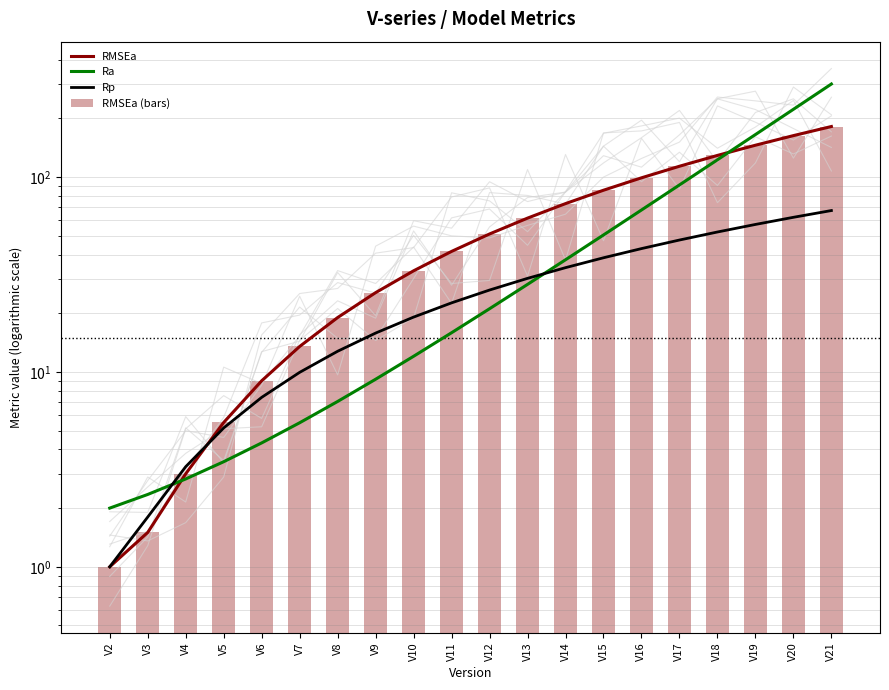

How many groups of bars are there?

20